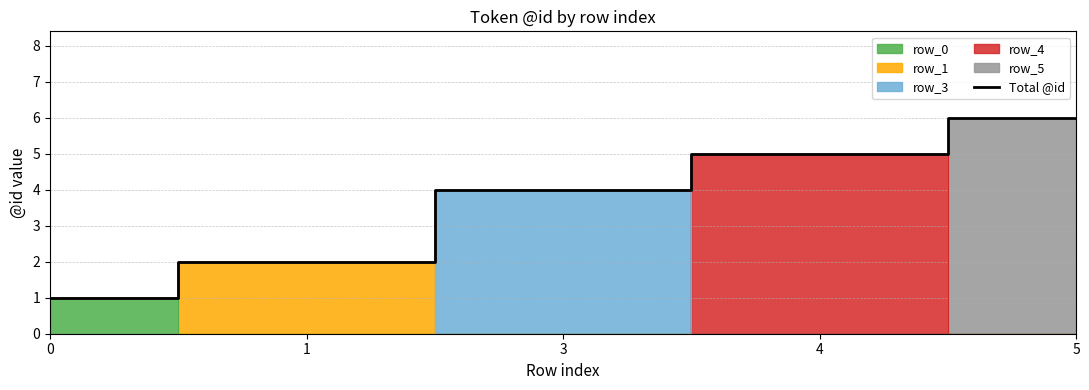

True or false: there are more than 0 points higher than both neighbors.

False